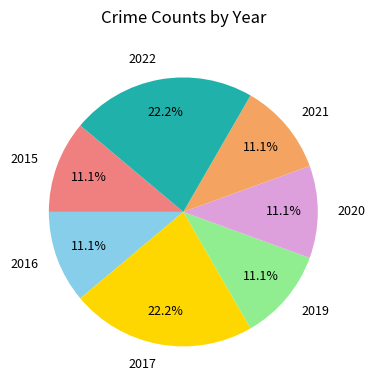

To the nearest percent, what is the combined percentage of 2015 and 2021?

22%